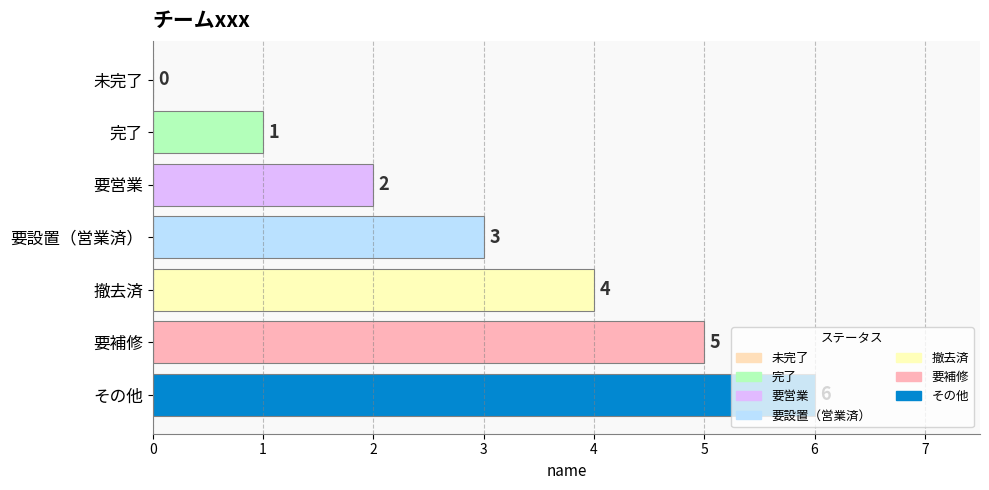

What is the sum of all values?

21